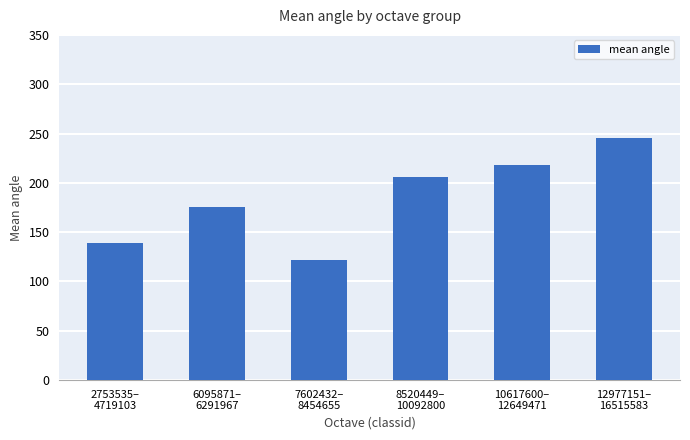

What position from the left is 2753535–
4719103?

1